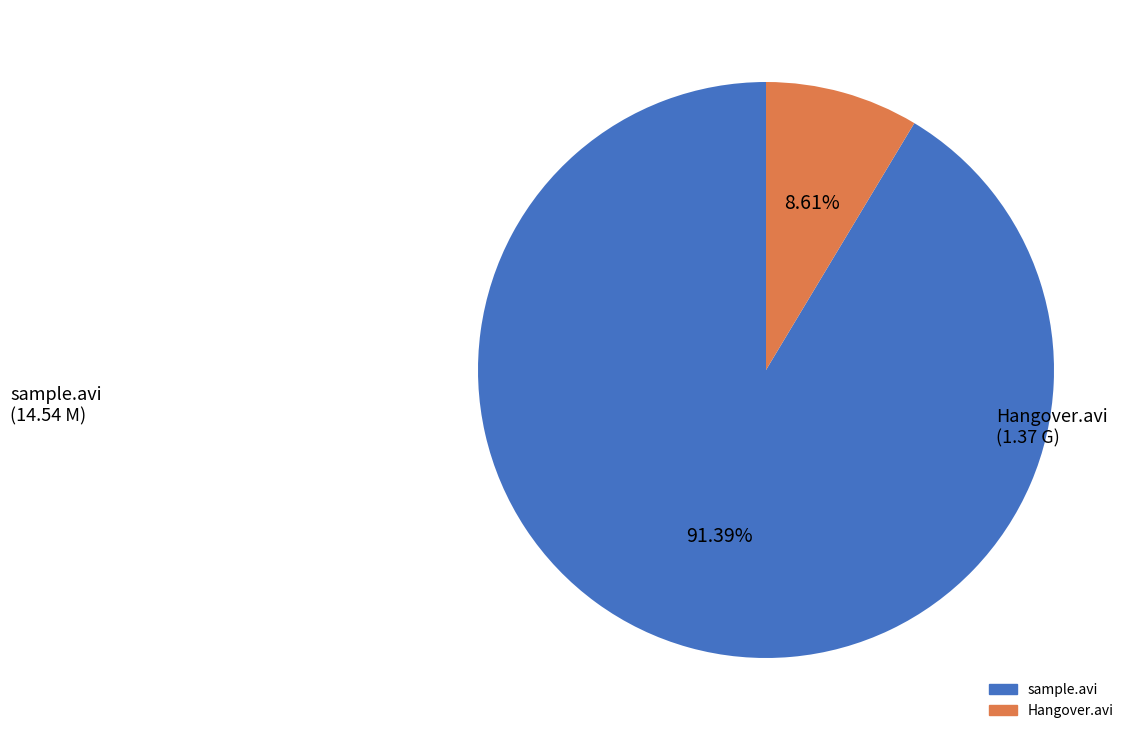

Rank the categories by value from lowest to highest.

Hangover.avi, sample.avi